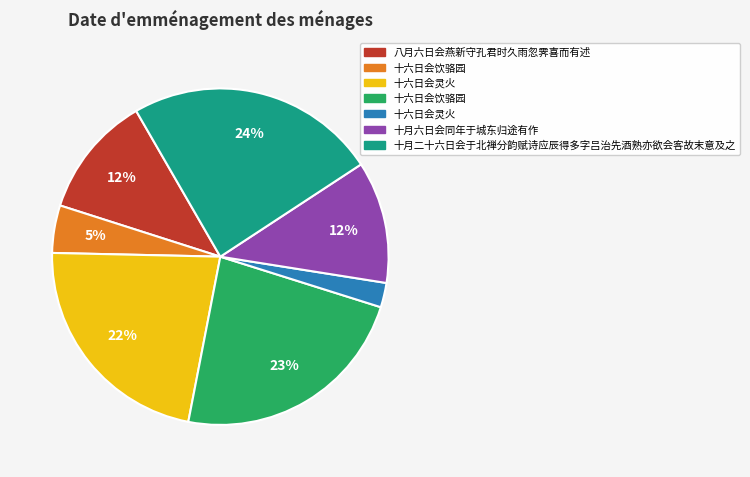

Does any single category account for the majority?

No